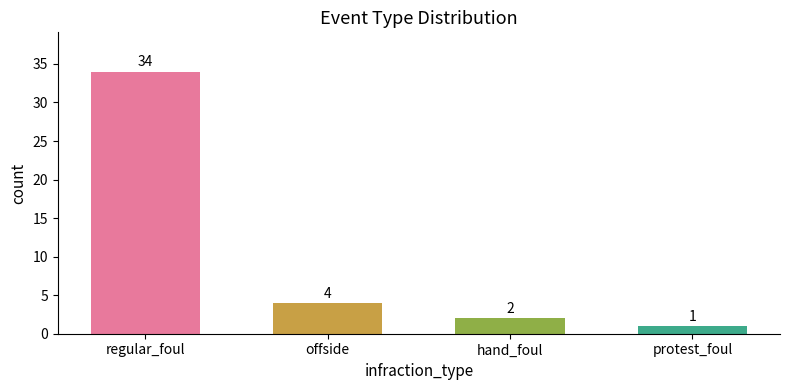

What is the difference between the maximum and minimum values?

33